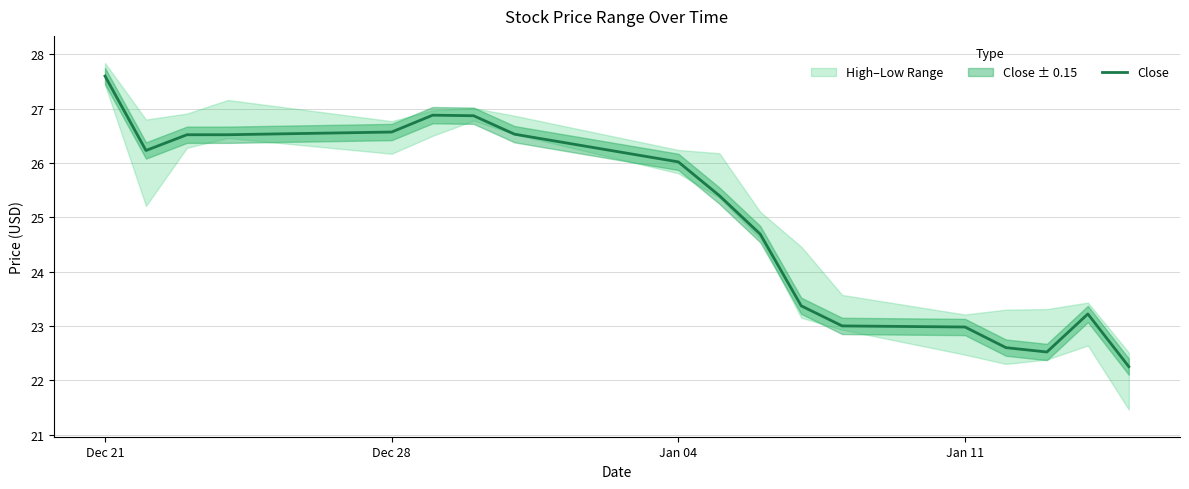

Which category has the highest value across all series?

Dec 21